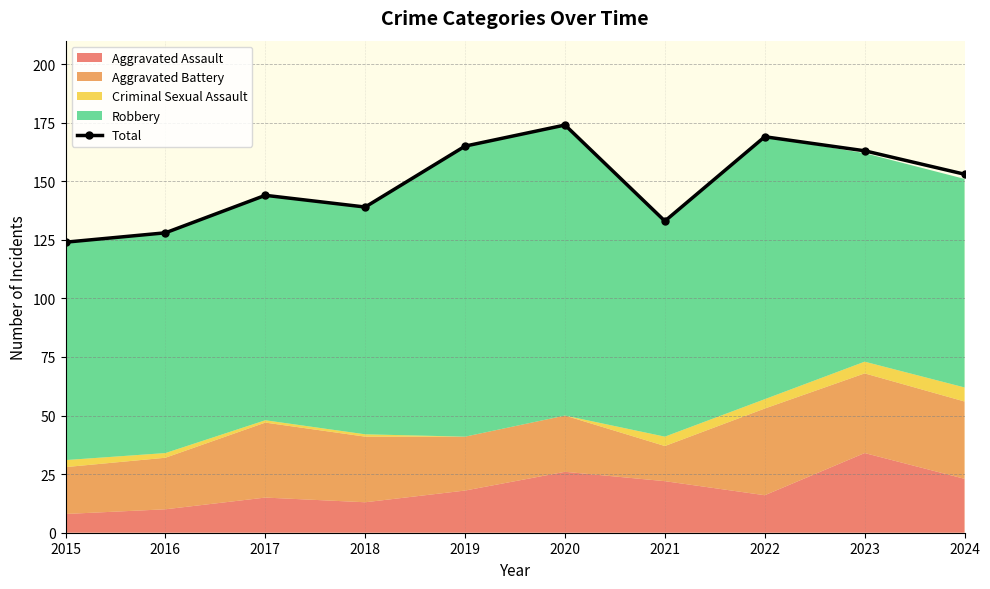

What is the minimum value shown in the chart?

124